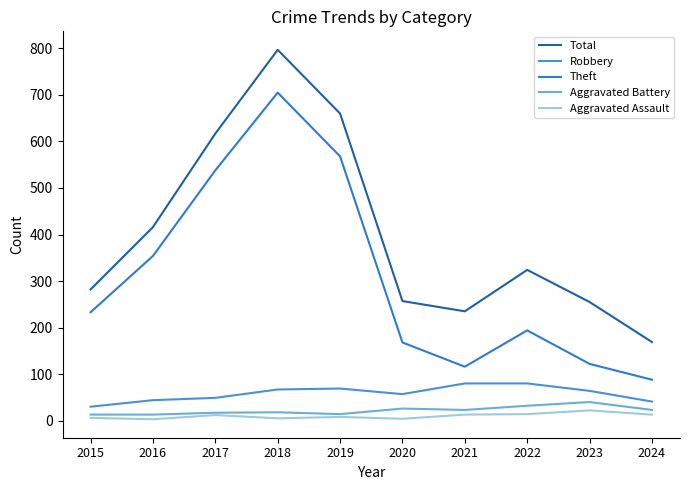

True or false: Aggravated Assault and Theft cross at least once.

False